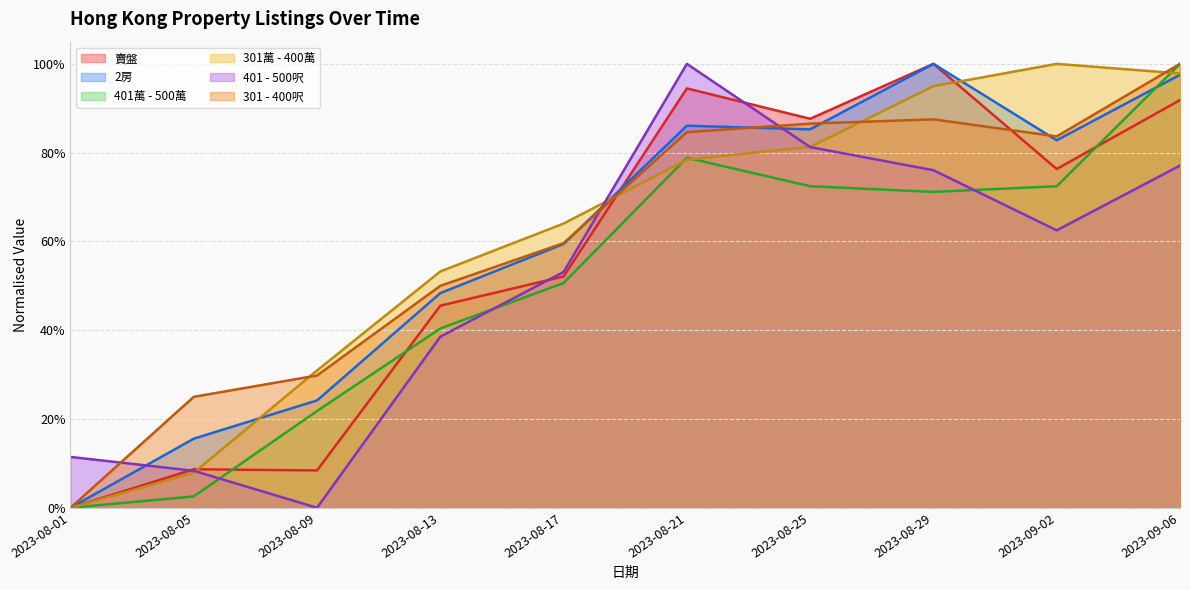

At which label does 賣盤 reach its minimum?

2023-08-01